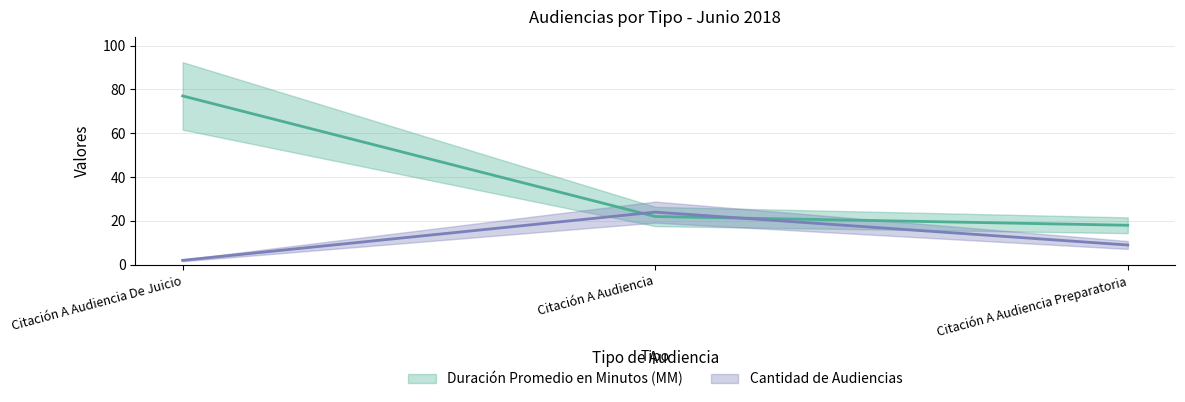

Which series has the largest total across all categories?

Duración Promedio en Minutos (MM)